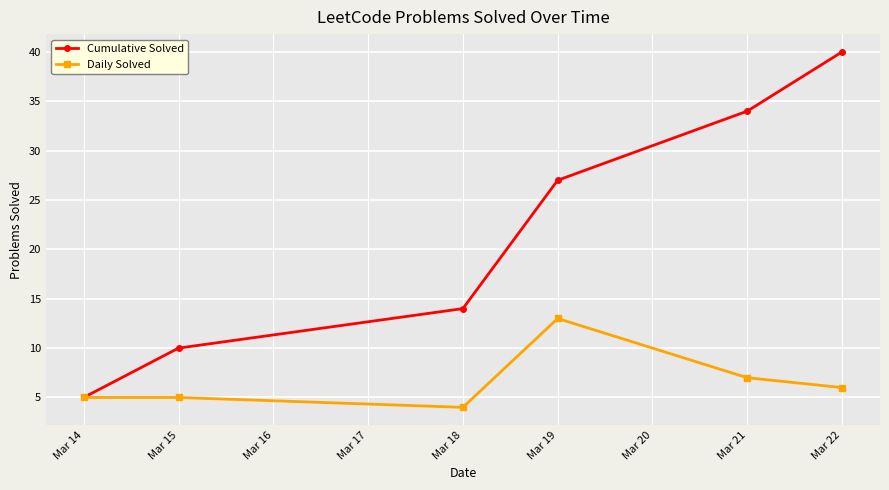

How many data points in Cumulative Solved are less than 27?

3